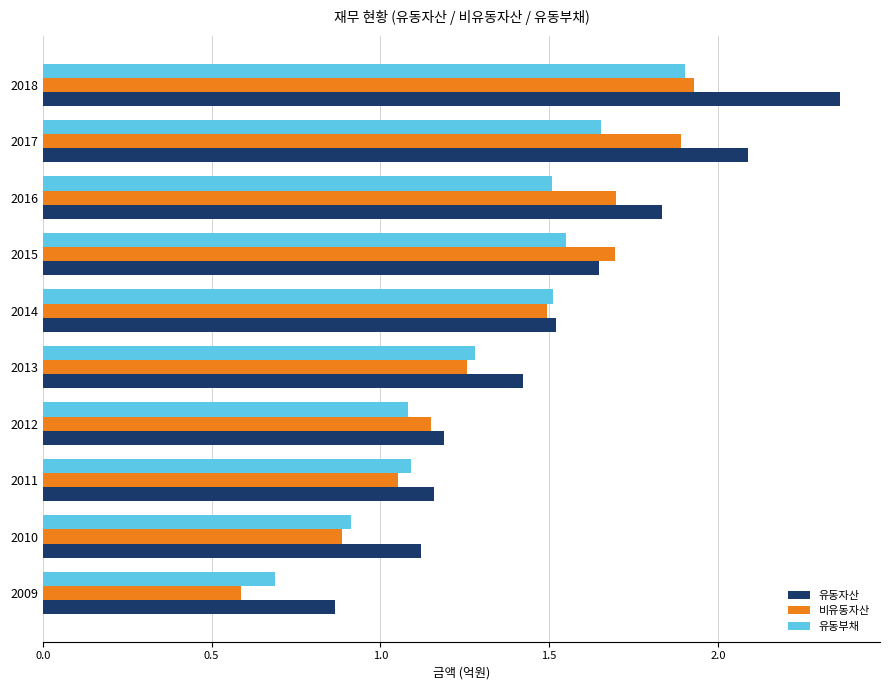

What is the approximate value of 유동자산 at 2013?

1.4